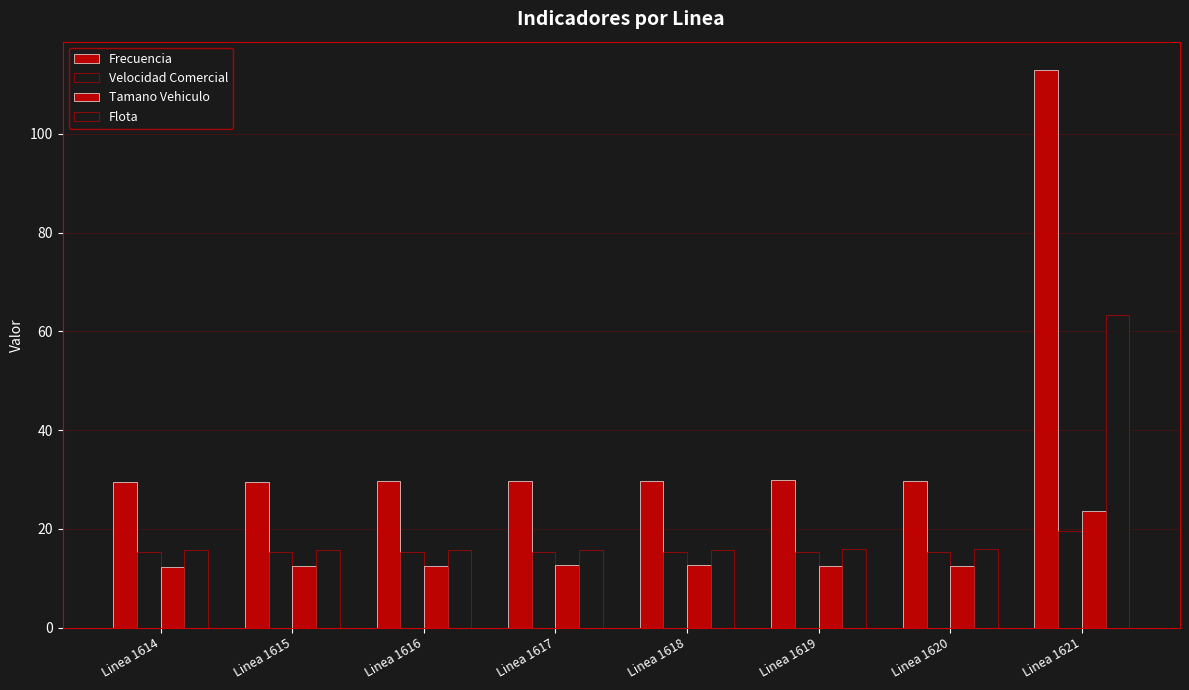

How many bars are there in each group?

4